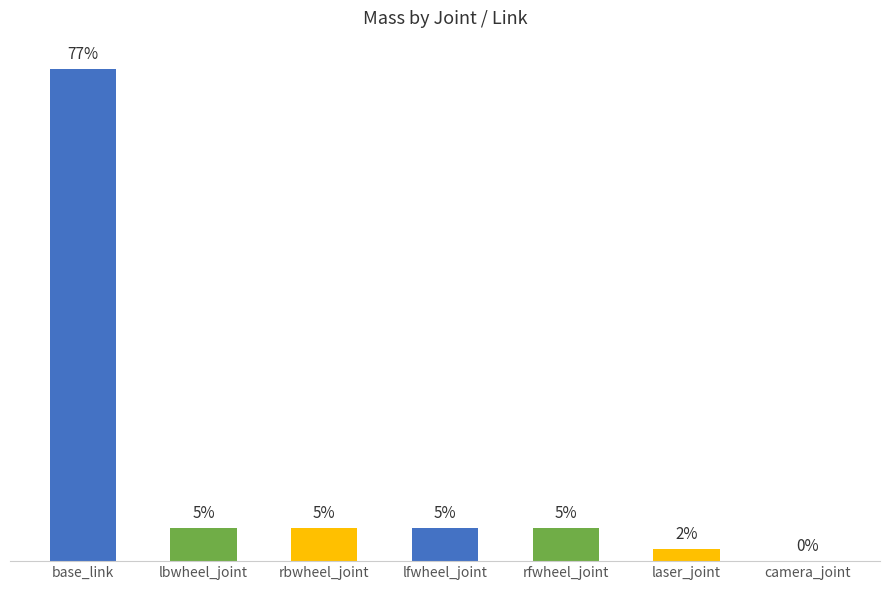

Are the bars horizontal?

No